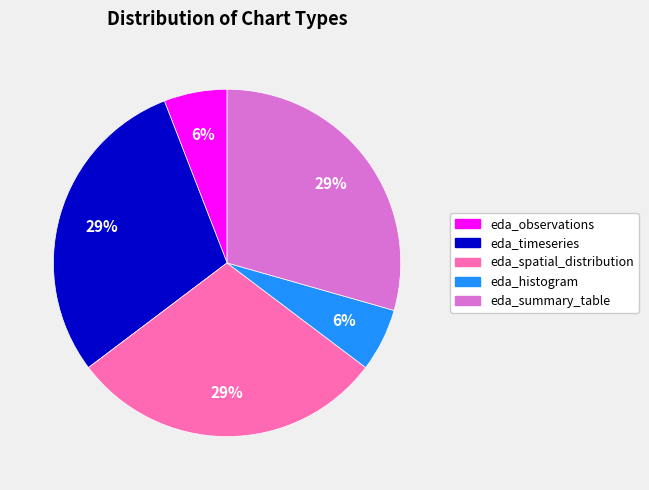

To the nearest percent, what is the average slice percentage?

20%